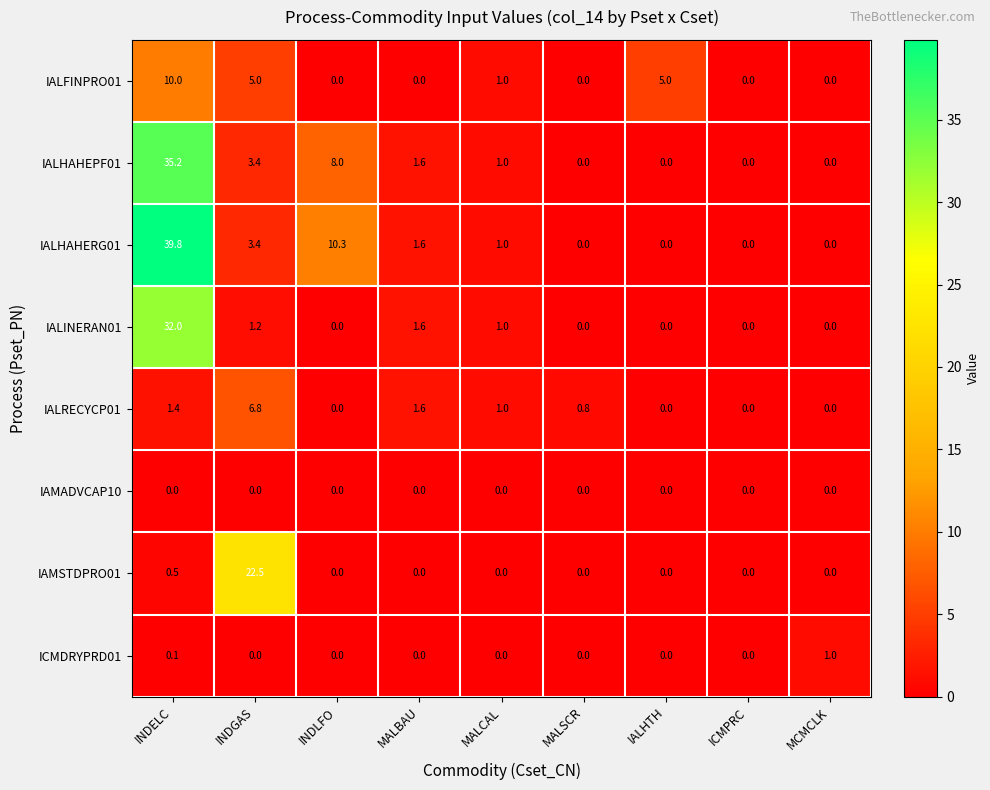

What is the difference between the maximum and minimum values in the IALINERAN01 series?

32.0